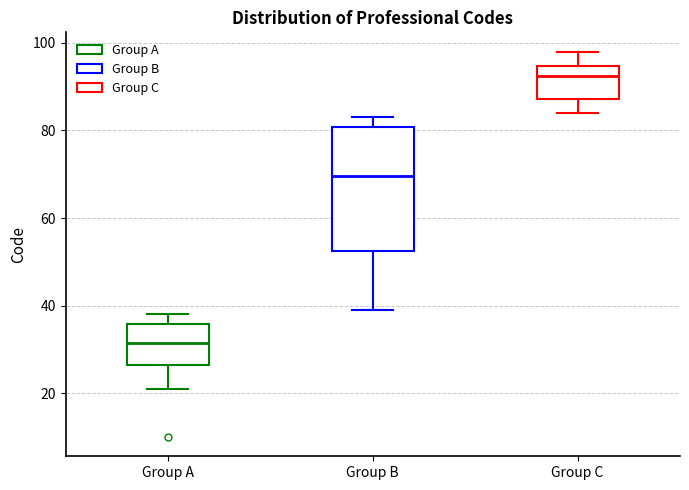

Reading left to right, read every box against the y-axis: the position of its median line, the range the box covers, and the ends of its whiskers. The values are not printed on the chart, so give them approximately, as read against the axis.

Group A: median 32, box 26 to 36, whiskers 22 to 38
Group B: median 70, box 52 to 80, whiskers 40 to 84
Group C: median 92, box 88 to 94, whiskers 84 to 98